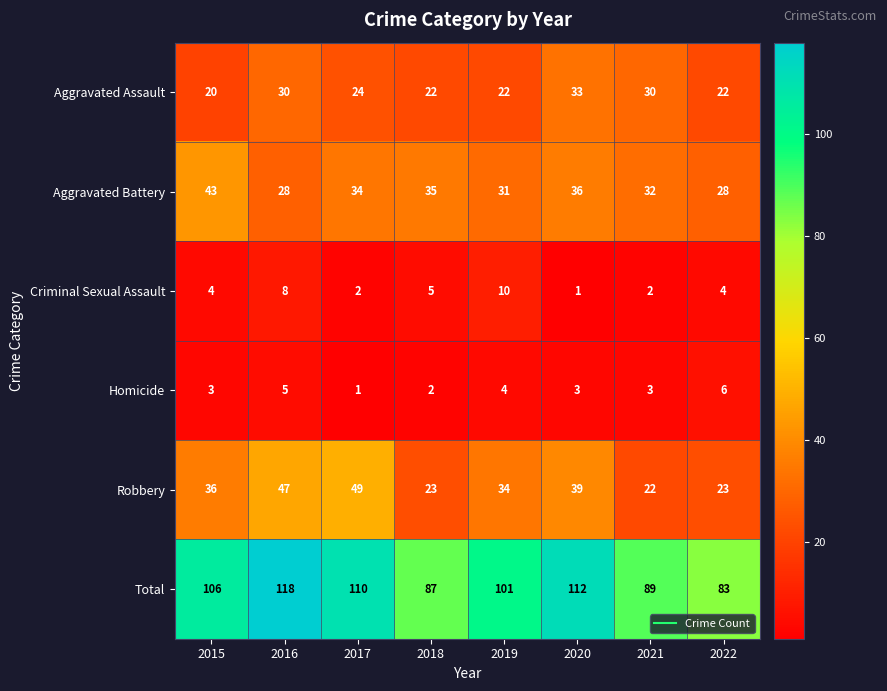

What is the average value of the Homicide series?

3